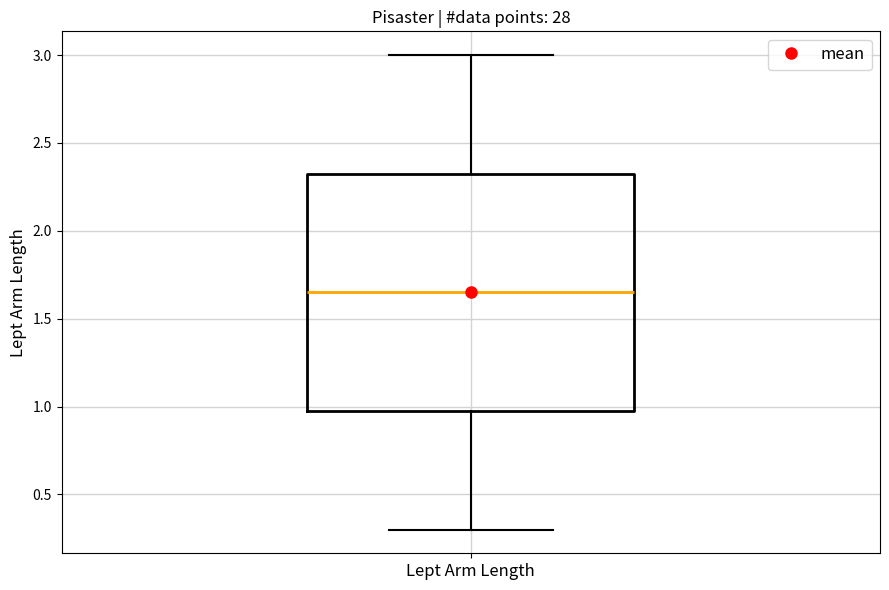

Transcribe this box plot: give where the median line is, the range the box spans, and where the two whiskers end, as read against the y-axis. The values are not printed on the chart, so give them approximately, as read against the axis.

median 1.65, box 1.00 to 2.35, whiskers 0.30 to 3.00